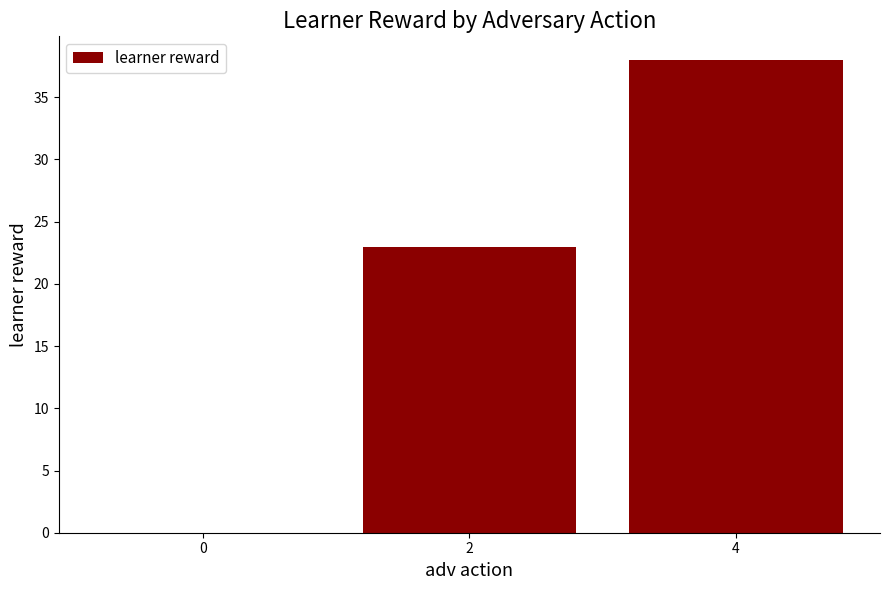

Count the values in the range 0 to 38.

3